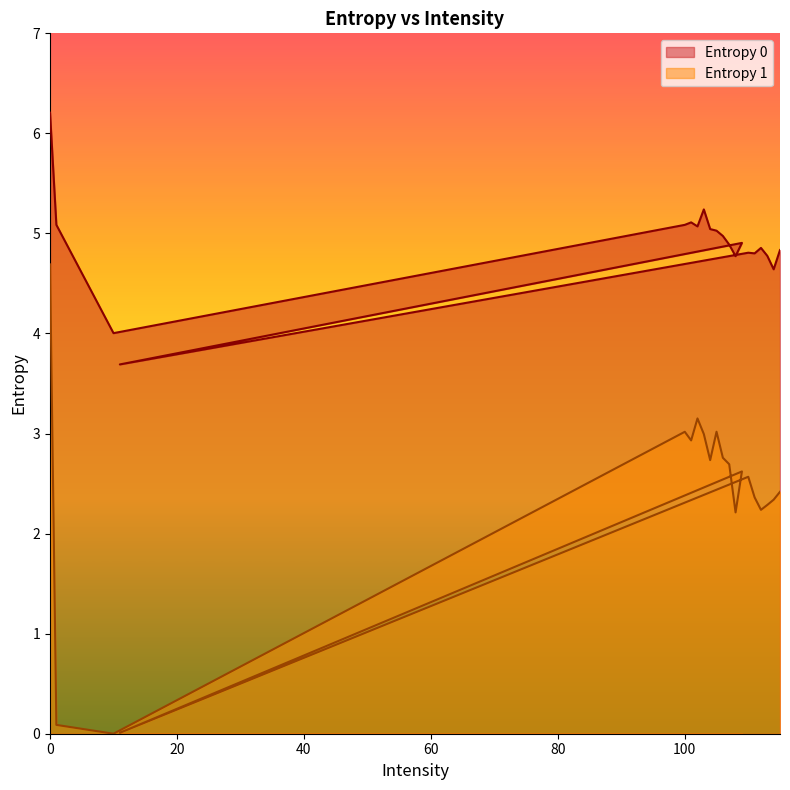

Reading right to left, list all the values displayed in this chart.

Entropy 0: 115=4.8	114=4.6	113=4.8	112=4.9	111=4.8	110=4.8	11=3.7	109=4.9	108=4.8	107=4.9	106=5.0	105=5.0	104=5.0	103=5.2	102=5.1	101=5.1	100=5.1	10=4.0	1=5.1	0=6.2
Entropy 1: 115=2.4	114=2.3	113=2.3	112=2.2	111=2.4	110=2.6	11=0.0	109=2.6	108=2.2	107=2.7	106=2.8	105=3.0	104=2.7	103=3.0	102=3.2	101=2.9	100=3.0	10=0.0	1=0.1	0=4.7